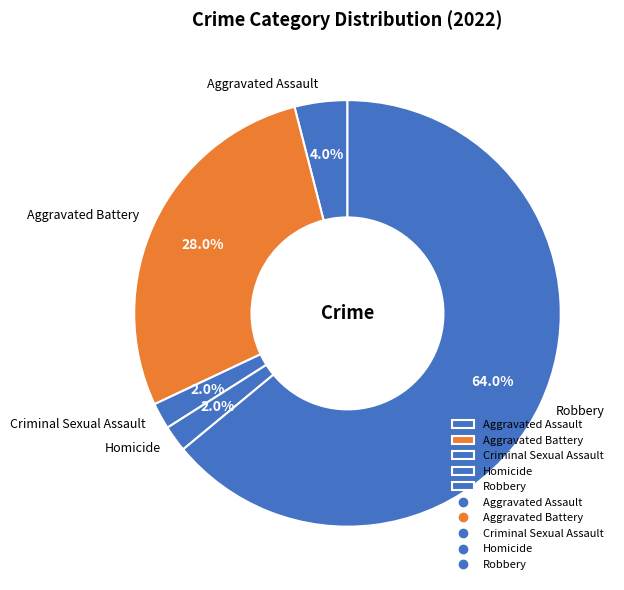

Is it true that Robbery is 72% of the pie?

False